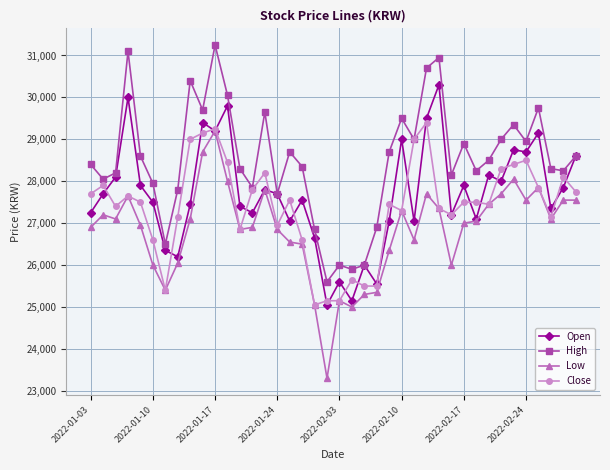

What is the greatest value displayed?

31250